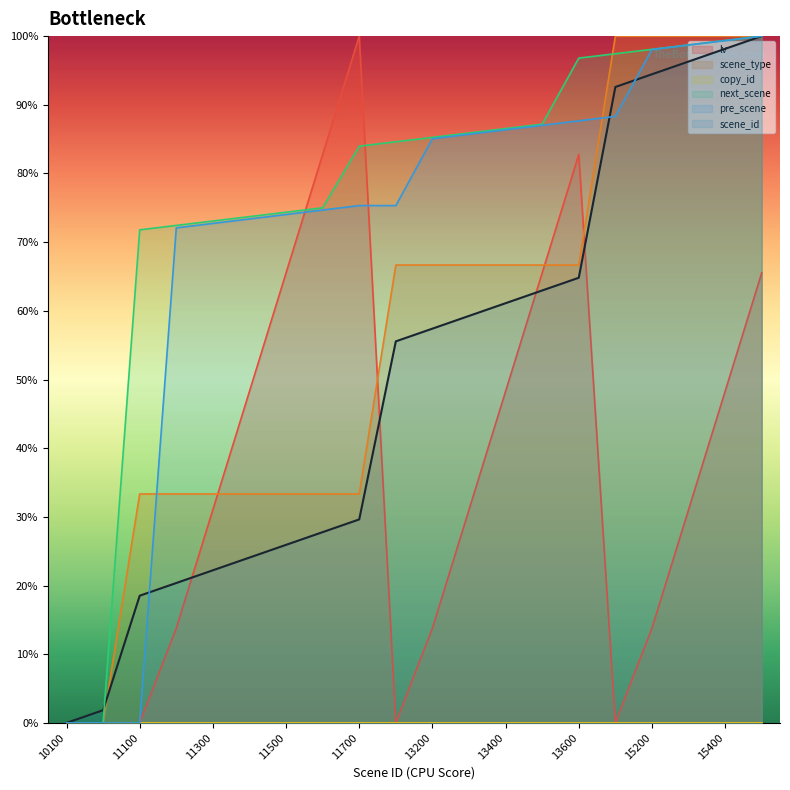

The scene_id series shows 22.2 at 11300. True or false?

True